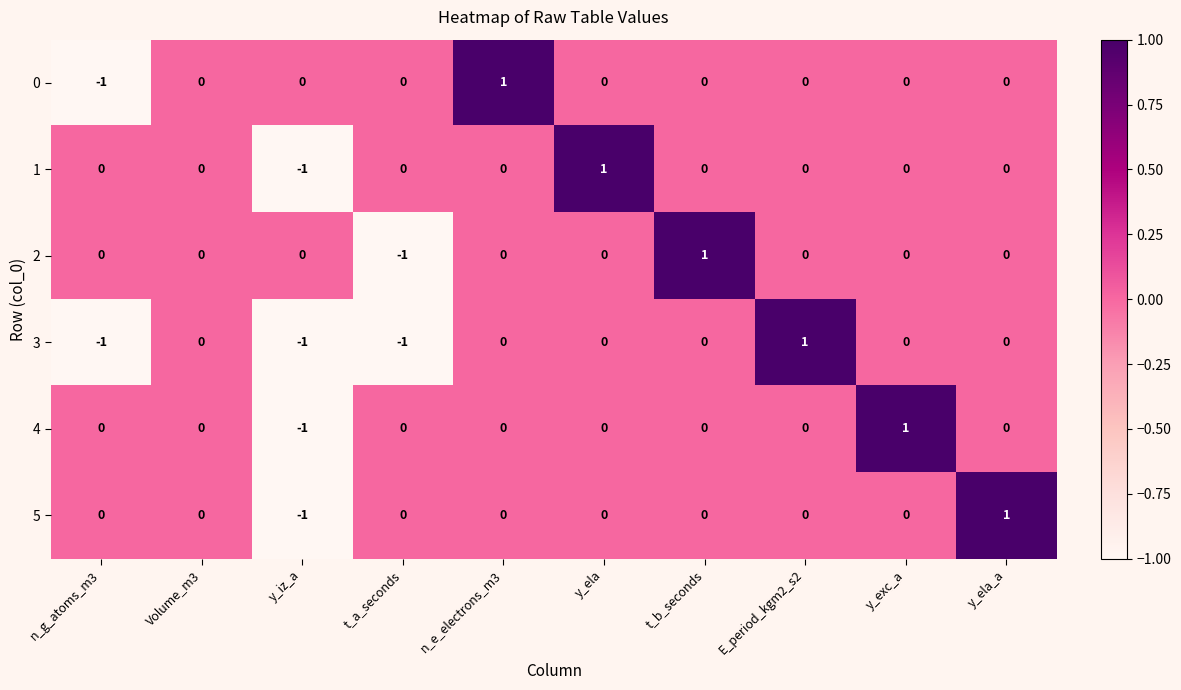

How many 3 values are between -1 and 0?

9